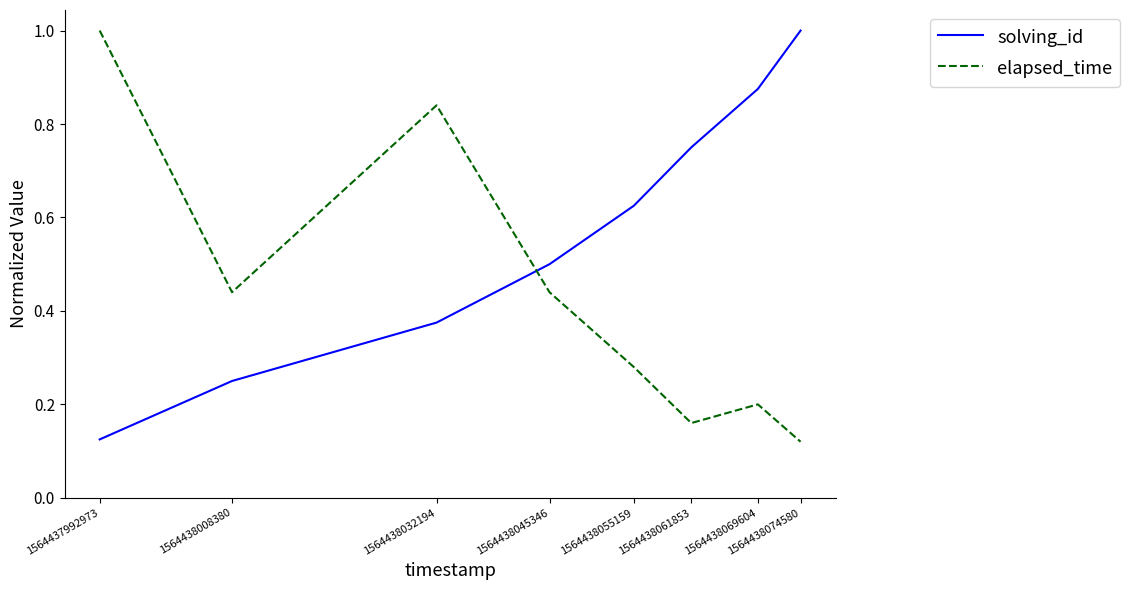

At which category is the sum across all series the highest?

1564438032194